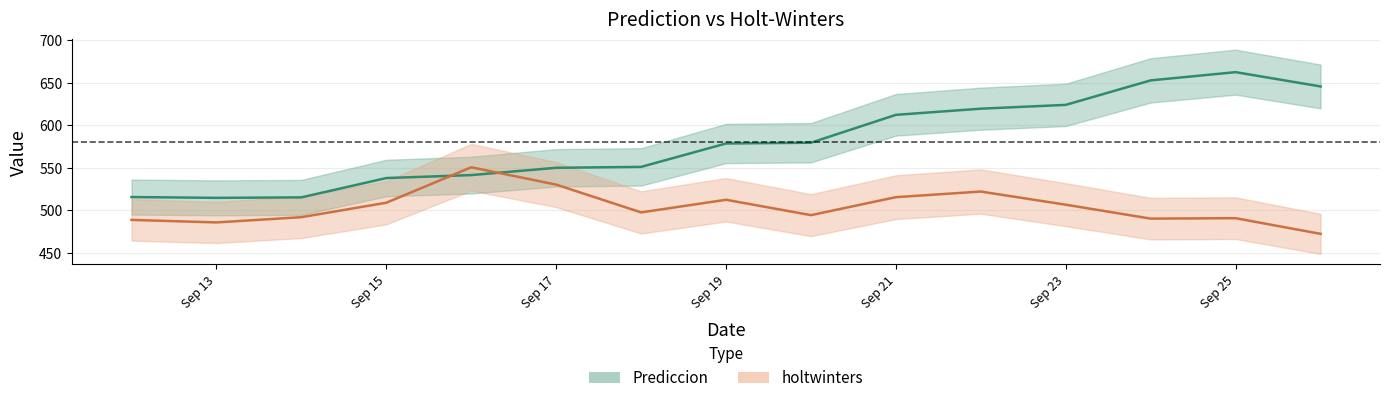

What is the sum of all holtwinters values?

7554.9